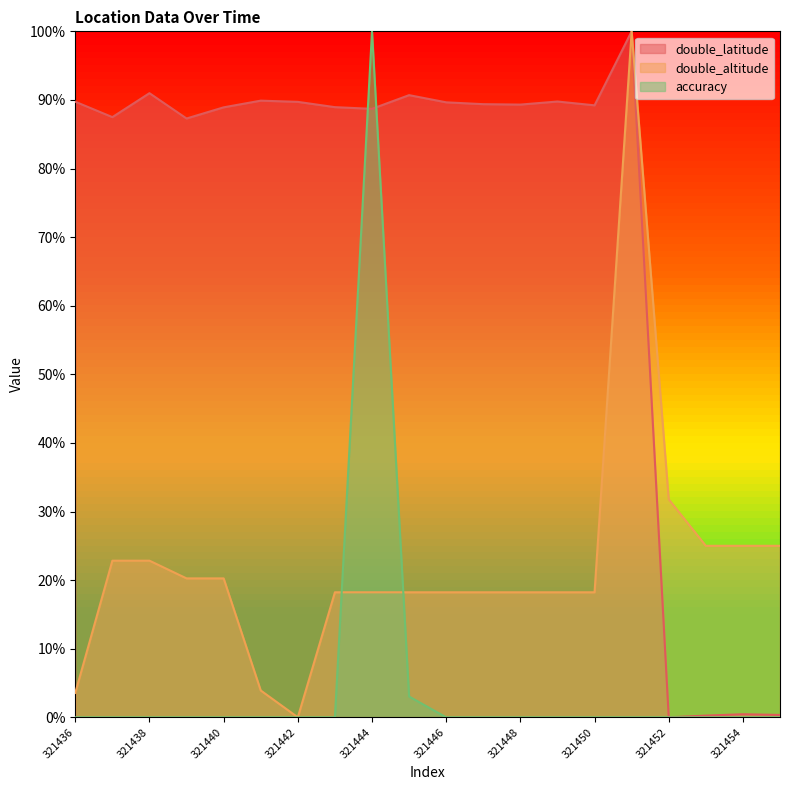

The accuracy series shows 0.5 at 321451. True or false?

False